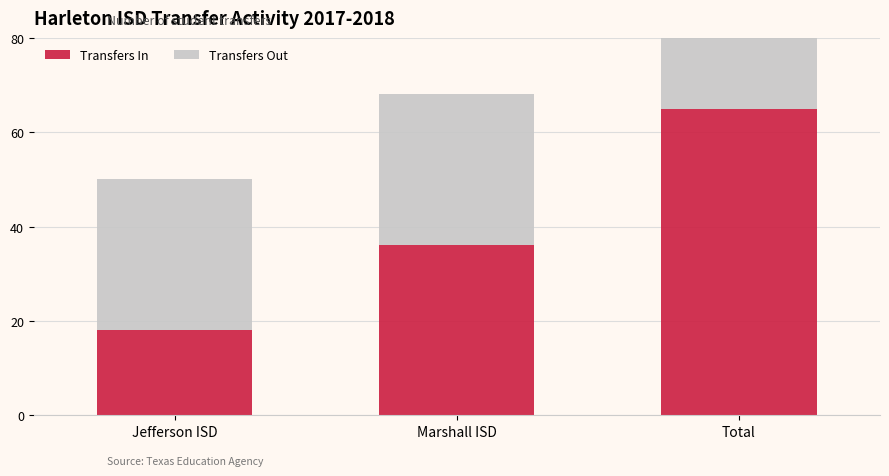

What is the difference between the Transfers In values at Jefferson ISD and Total?

47